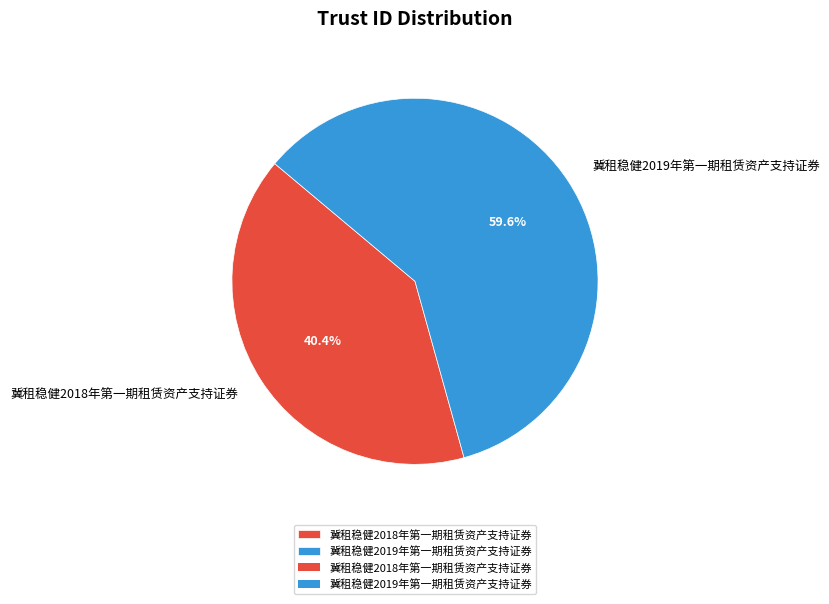

How much of the chart is everything except 冀租稳健2019年第一期租赁资产支持证券?

40.4%